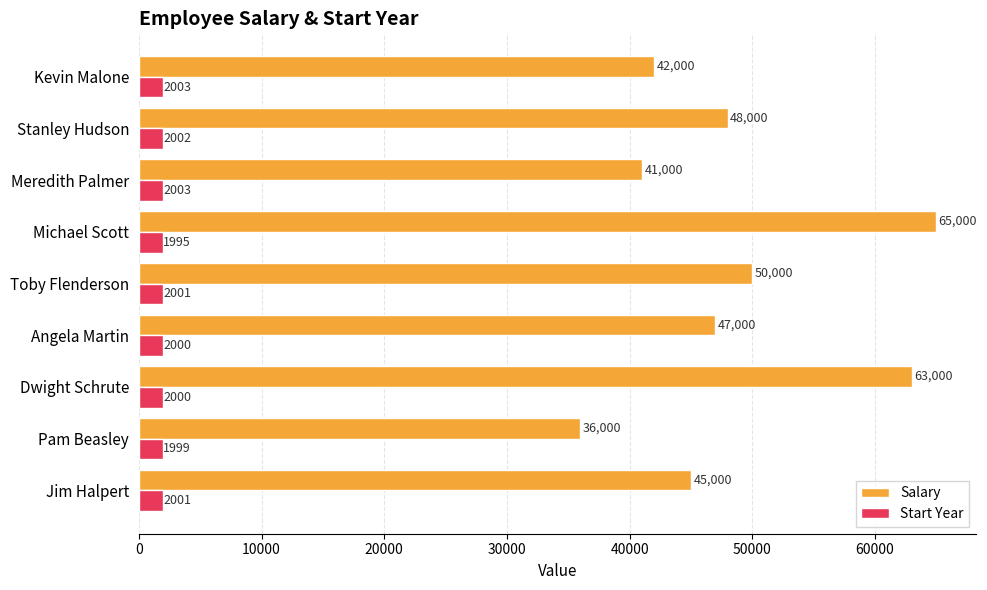

Rank the categories by Salary value from highest to lowest.

Michael Scott, Dwight Schrute, Toby Flenderson, Stanley Hudson, Angela Martin, Jim Halpert, Kevin Malone, Meredith Palmer, Pam Beasley